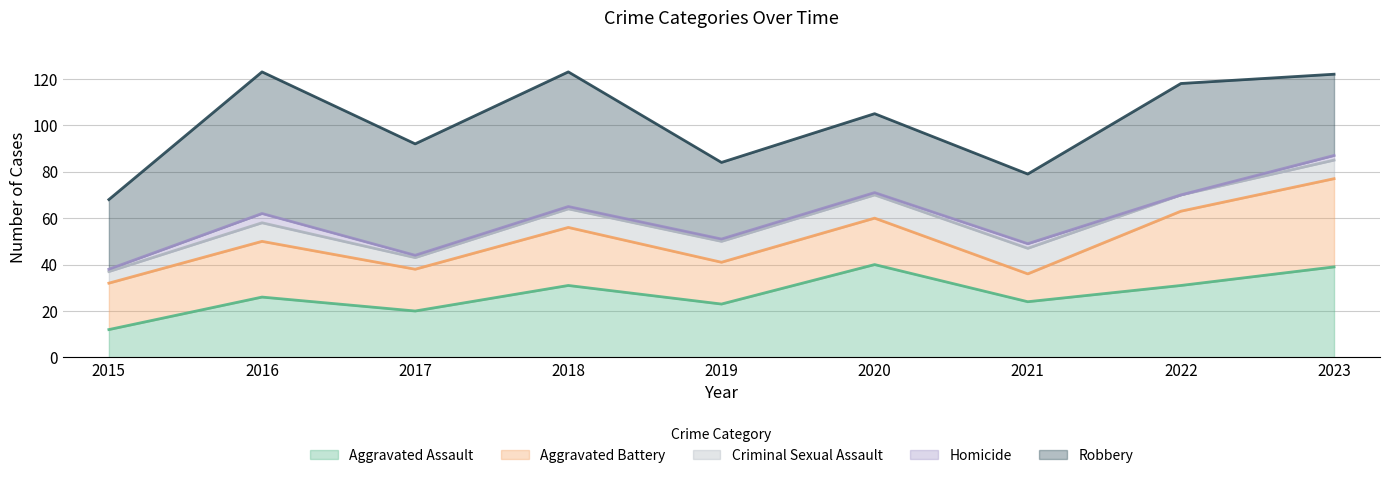

At which category does Aggravated Assault reach its first local valley?

2017